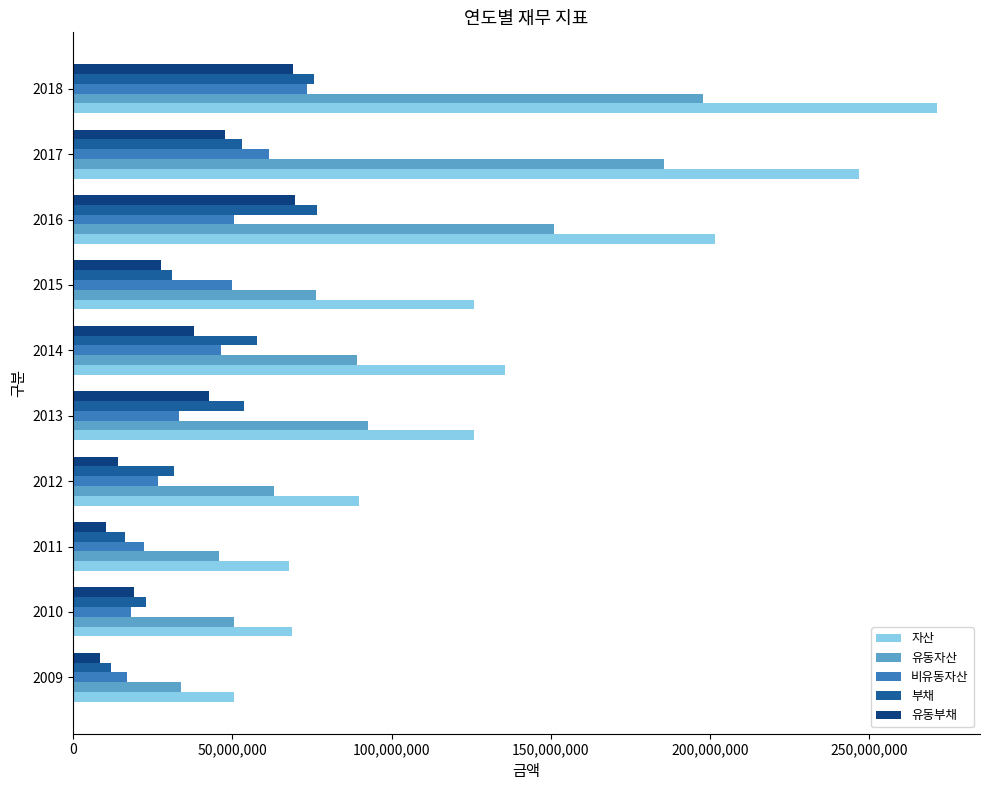

Which series has the widest spread of values?

자산